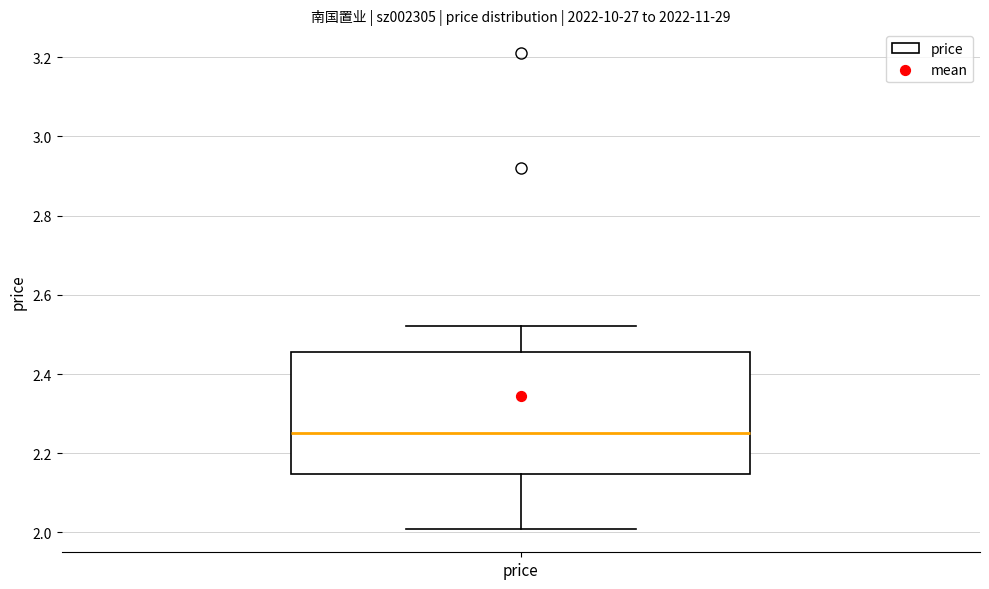

Transcribe this box plot: give where the median line is, the range the box spans, and where the two whiskers end, as read against the y-axis. The values are not printed on the chart, so give them approximately, as read against the axis.

median 2.26, box 2.14 to 2.46, whiskers 2.02 to 2.52